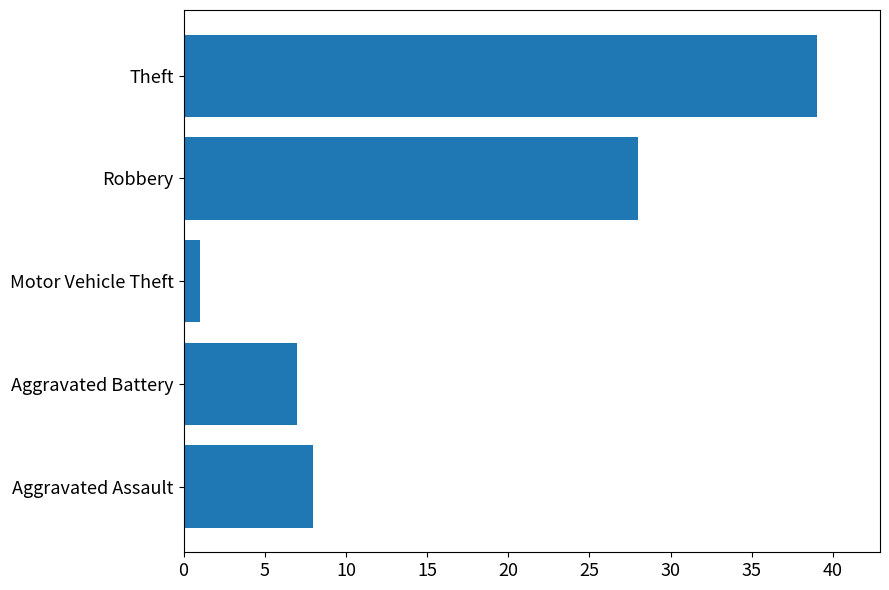

At which label is the value closest to 20?

Robbery